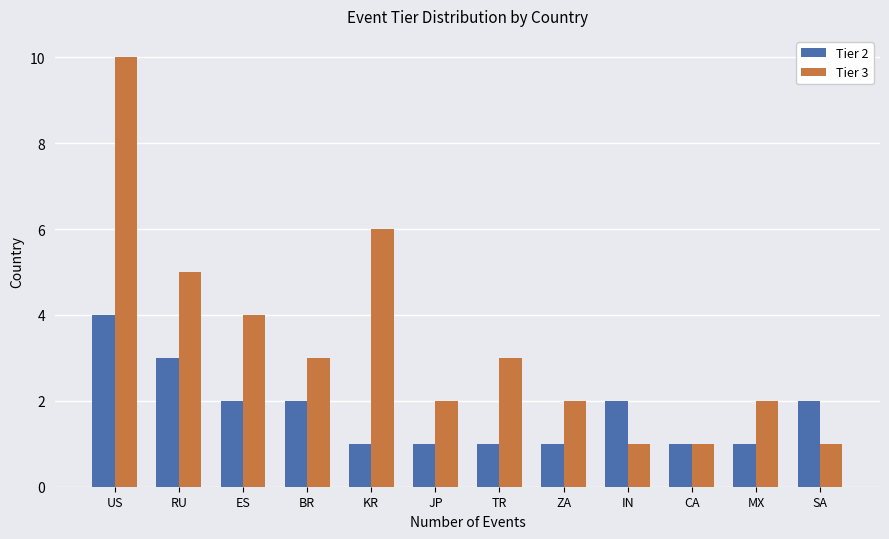

Reading left to right, transcribe all the data shown in this chart.

Tier 2: 4	3	2	2	1	1	1	1	2	1	1	2
Tier 3: 10	5	4	3	6	2	3	2	1	1	2	1